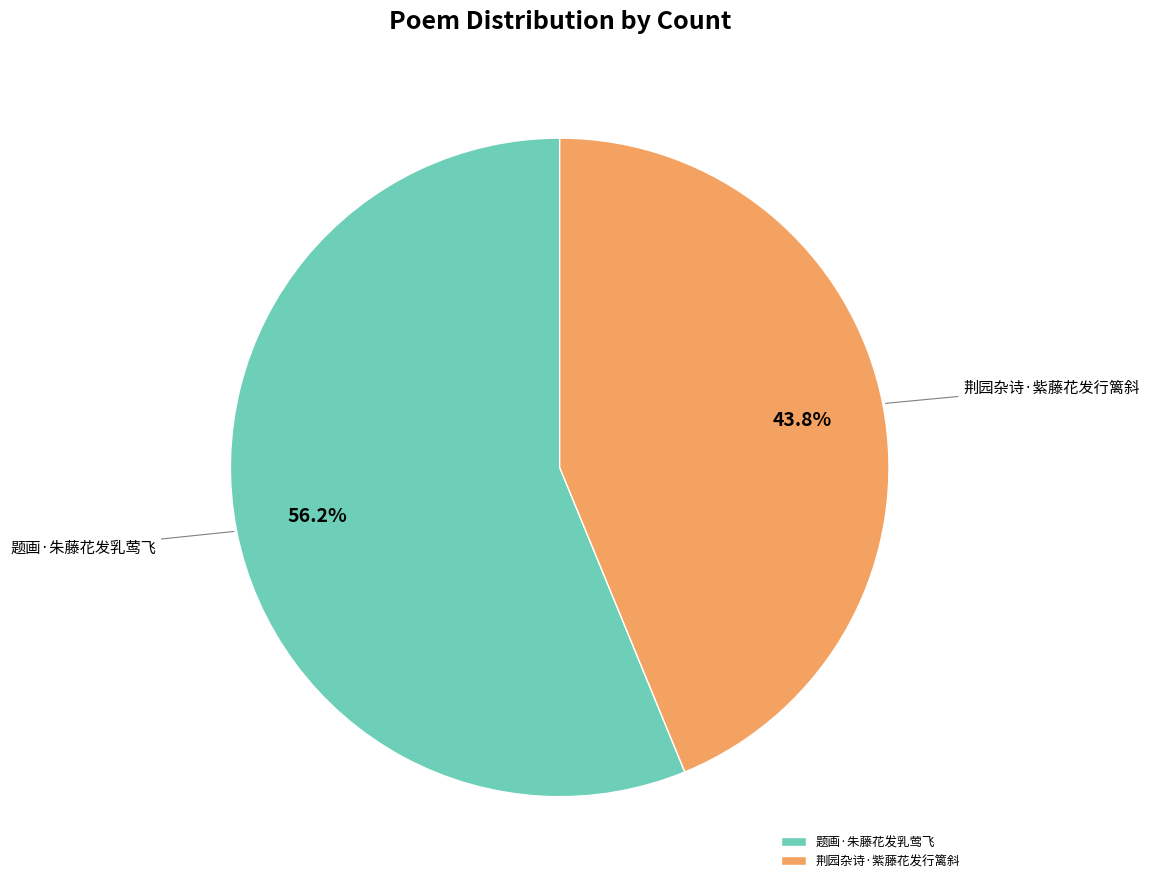

What is the majority slice?

题画·朱藤花发乳莺飞